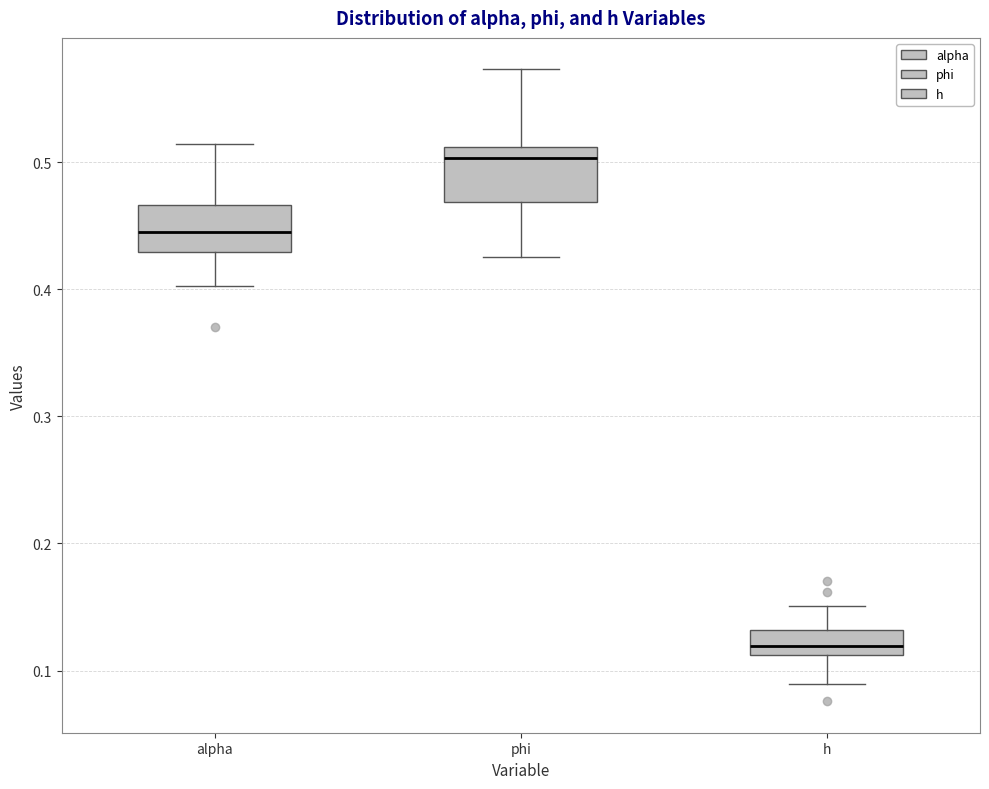

Reading left to right, read every box against the y-axis: the position of its median line, the range the box covers, and the ends of its whiskers. The values are not printed on the chart, so give them approximately, as read against the axis.

alpha: median 0.45, box 0.43 to 0.47, whiskers 0.40 to 0.51
phi: median 0.50, box 0.47 to 0.51, whiskers 0.43 to 0.57
h: median 0.12, box 0.11 to 0.13, whiskers 0.09 to 0.15